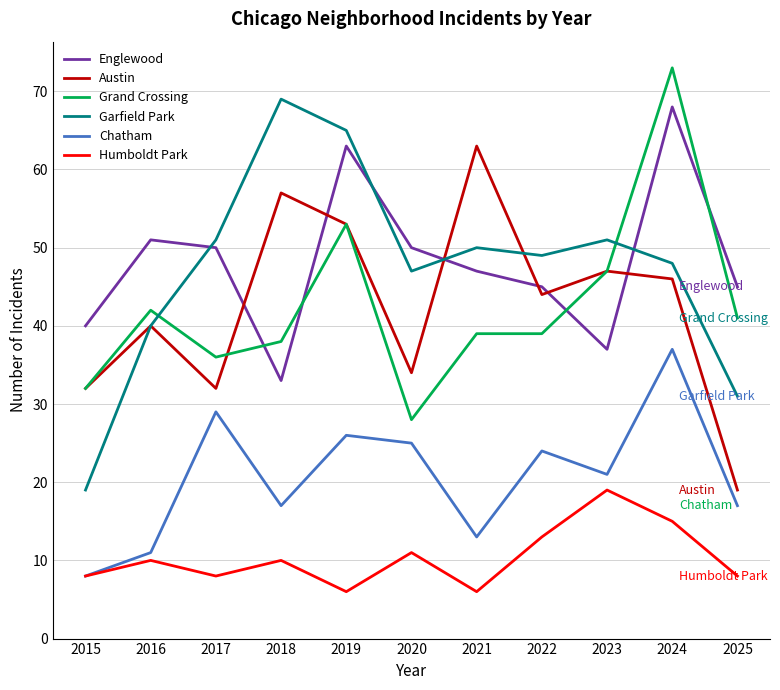

Count the number of categories in the chart.

11